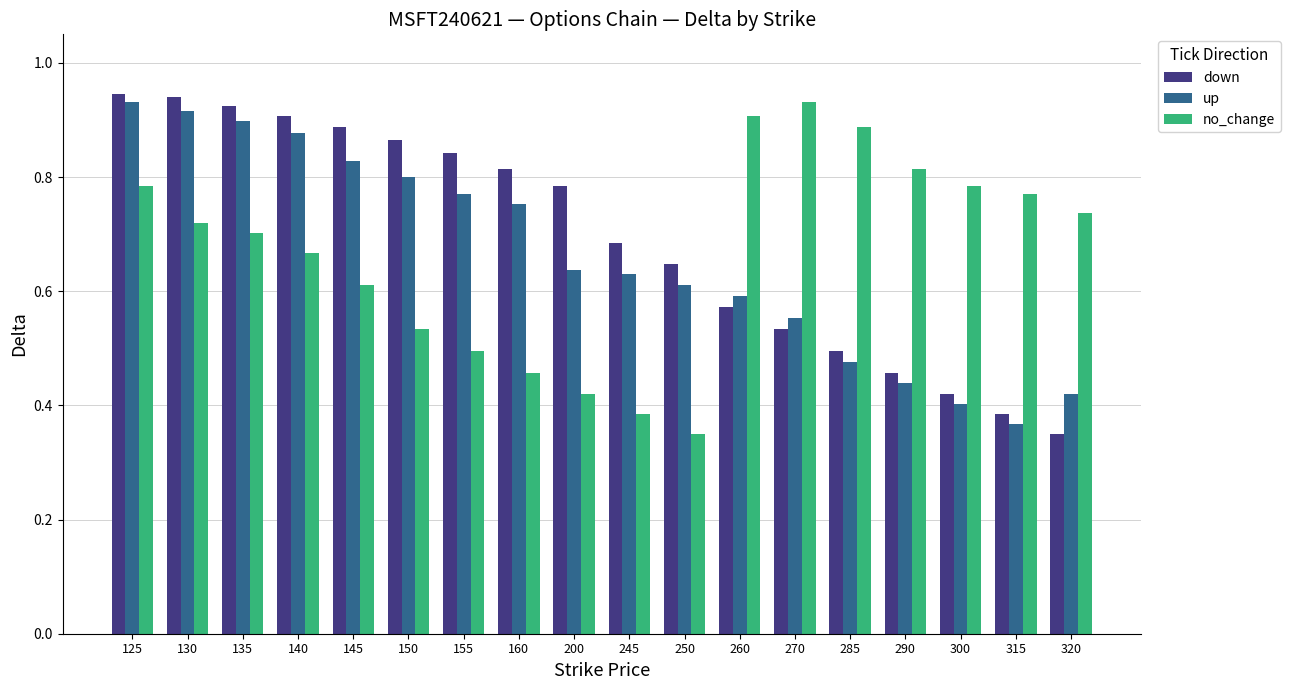

The value of up at 200 is 0.4. True or false?

False